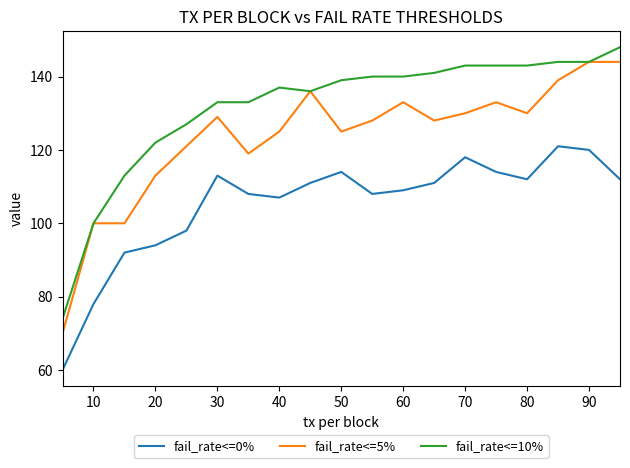

How many categories are shown in the chart?

19